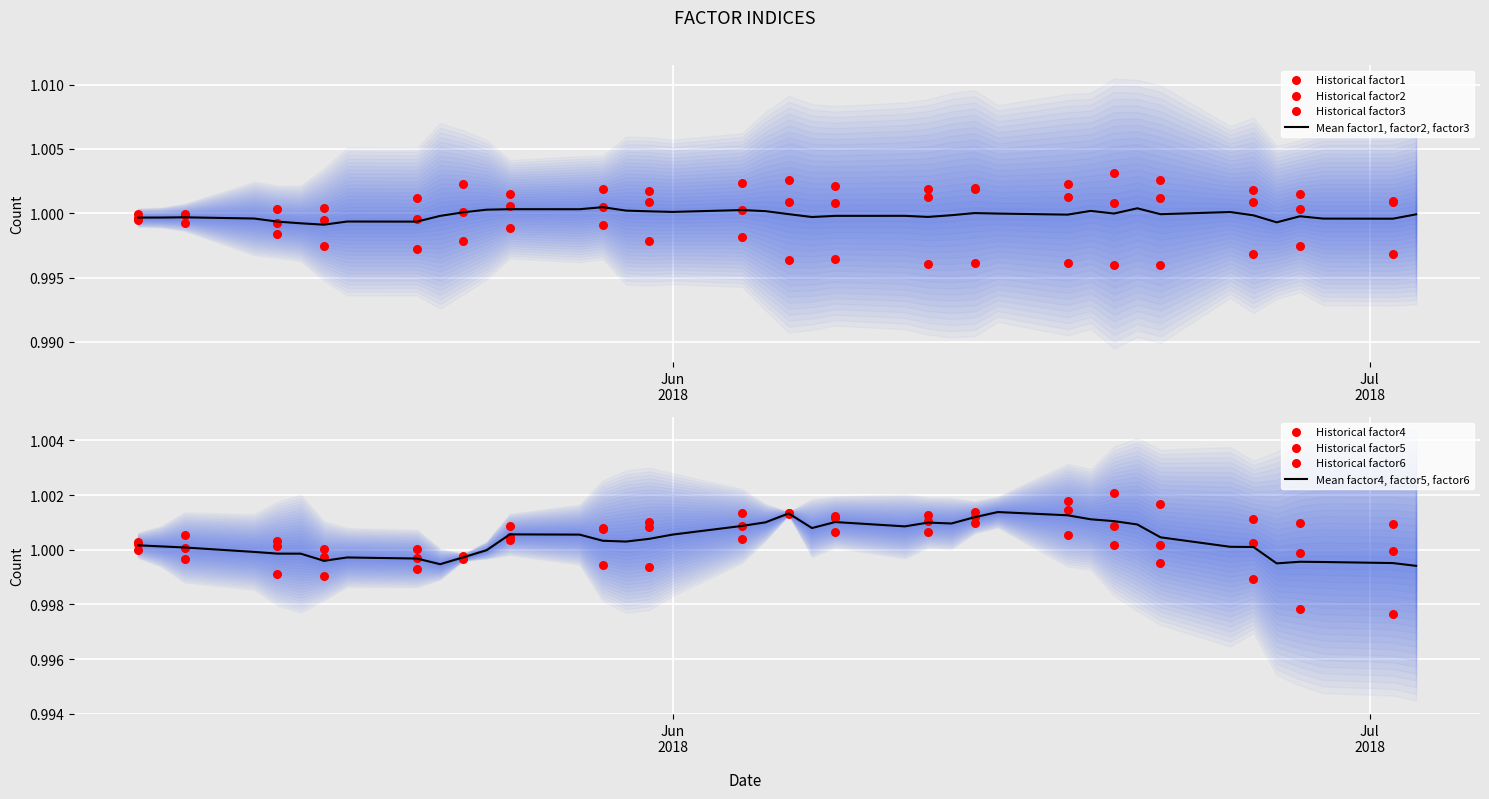

At how many categories does at least one series exceed 1?

40